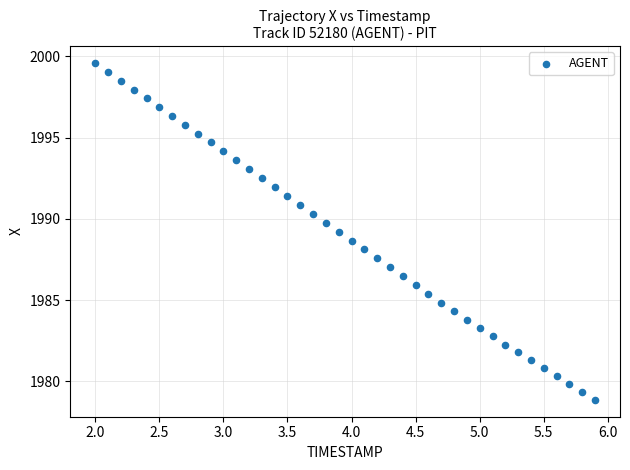

What is the range of Y values (max minus min)?

20.7